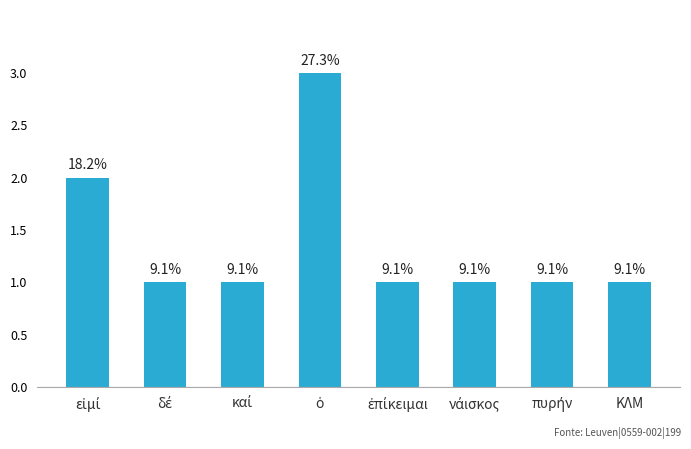

What position from the left is ἐπίκειμαι?

5